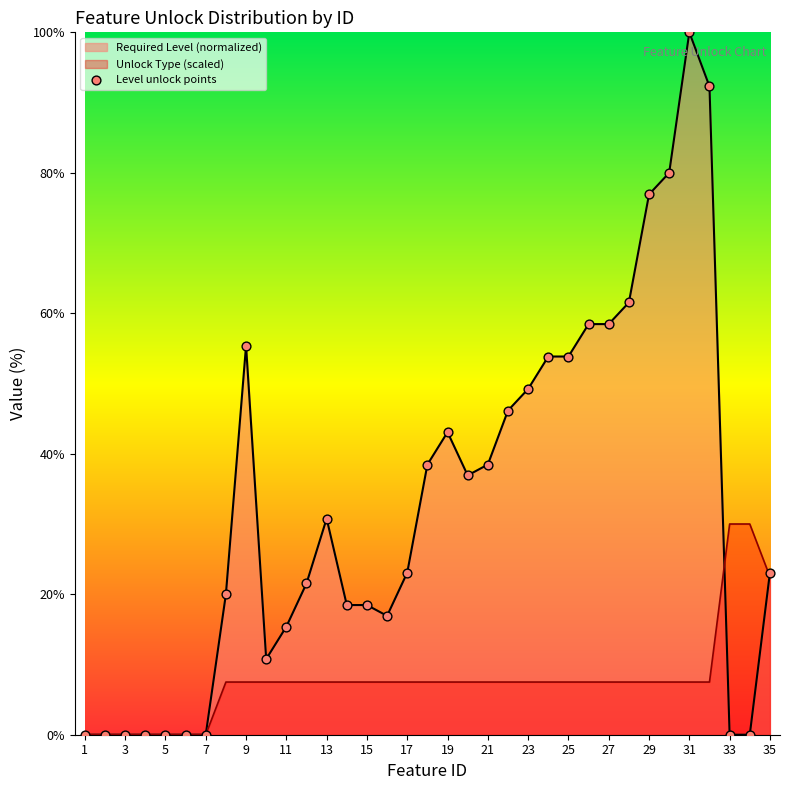

Which series has the largest range (max minus min)?

Required Level (normalized)